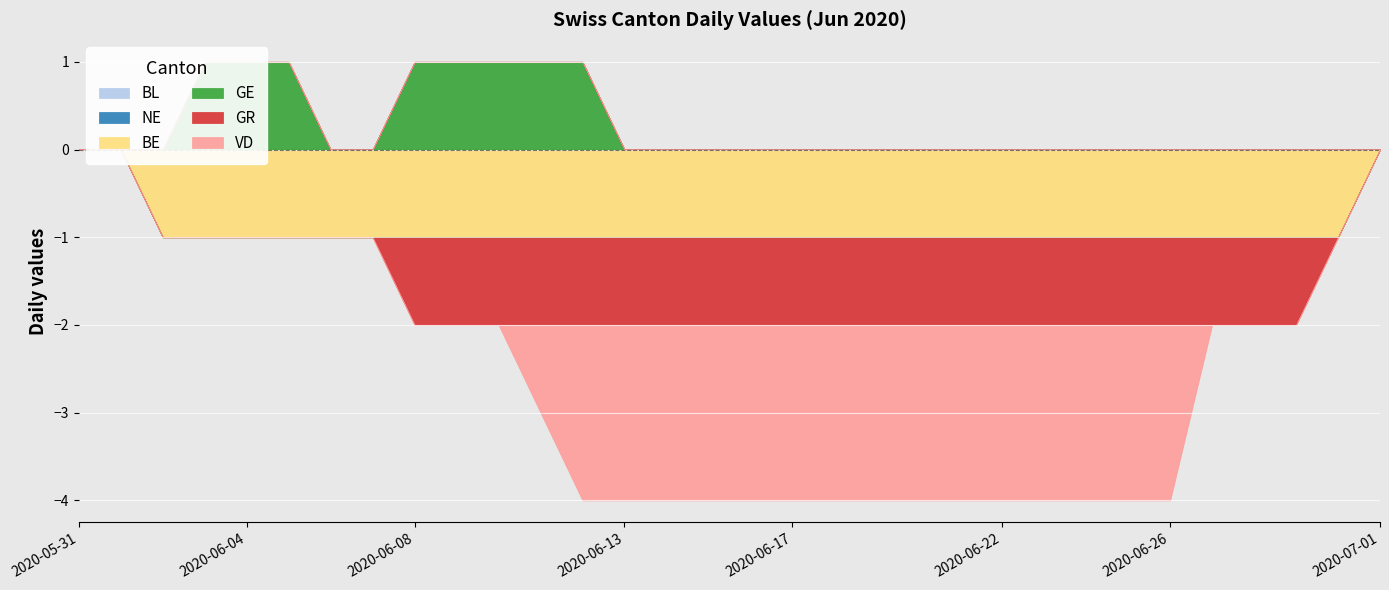

At which label is VD closest to -1?

2020-06-11